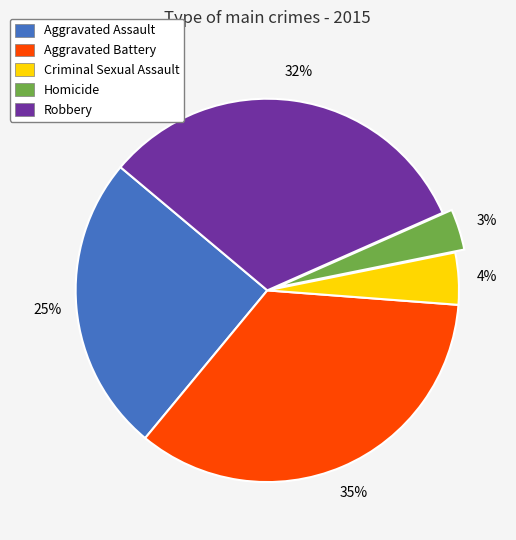

Rank the categories by value from lowest to highest.

Homicide, Criminal Sexual Assault, Aggravated Assault, Robbery, Aggravated Battery